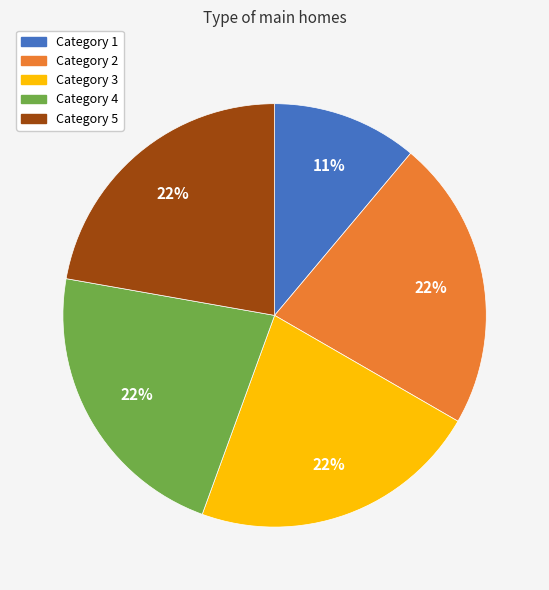

To the nearest percent, what is the difference between the largest and smallest slice percentages?

11%